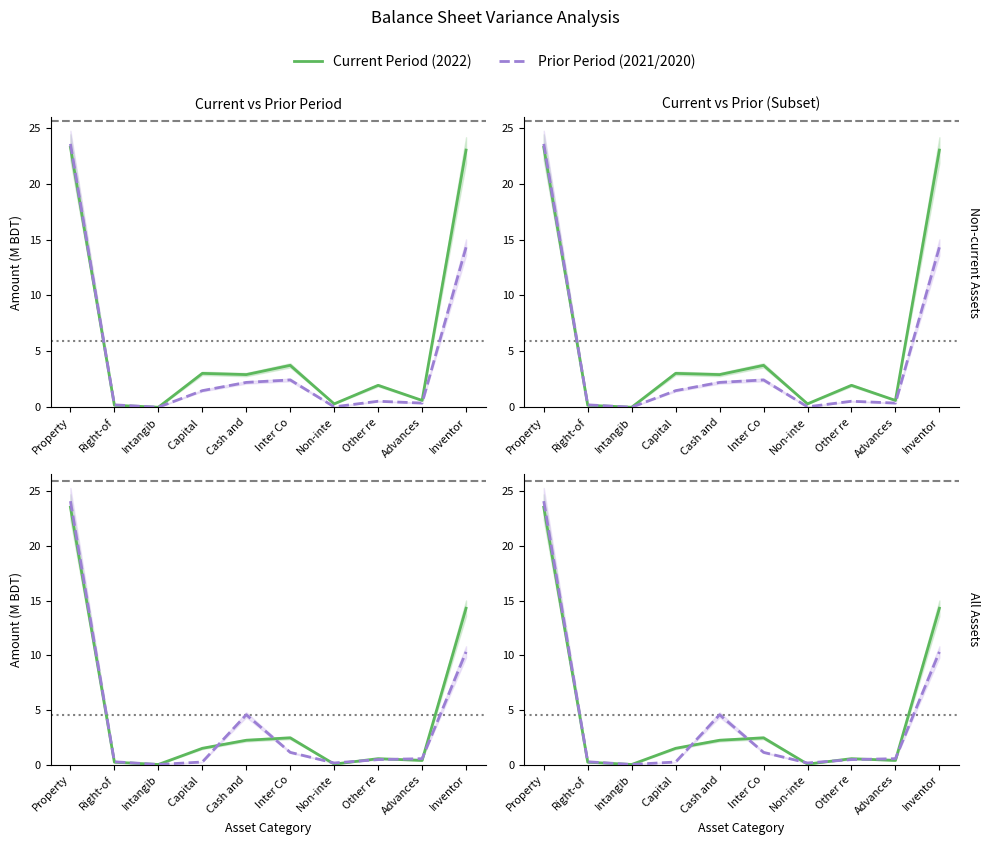

Between Advances and Non-inte, which is larger?

Advances